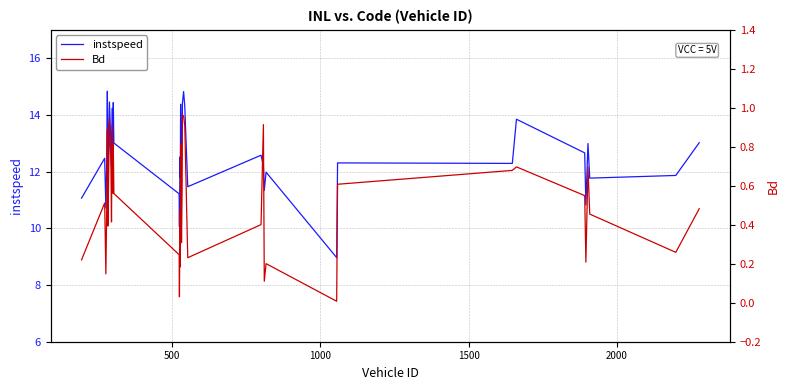

What is the maximum value for instspeed?

14.8